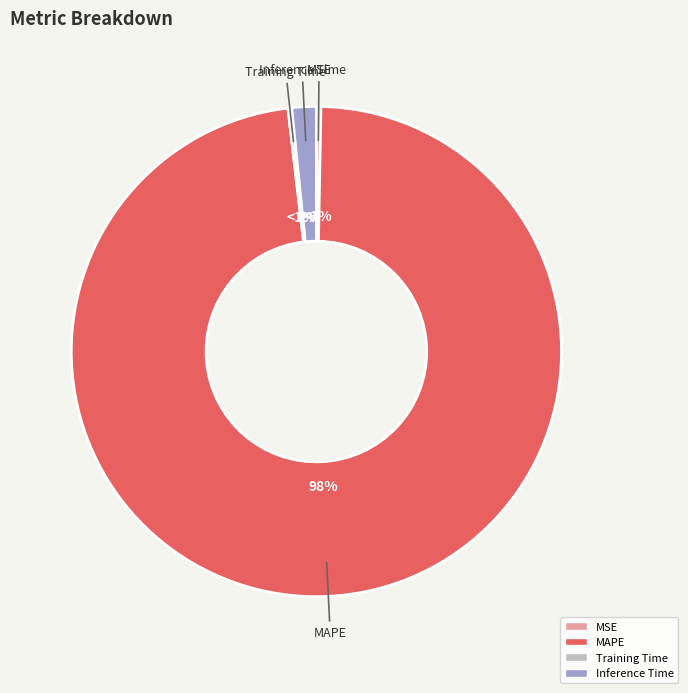

The Training Time slice represents 0% of the pie. True or false?

True